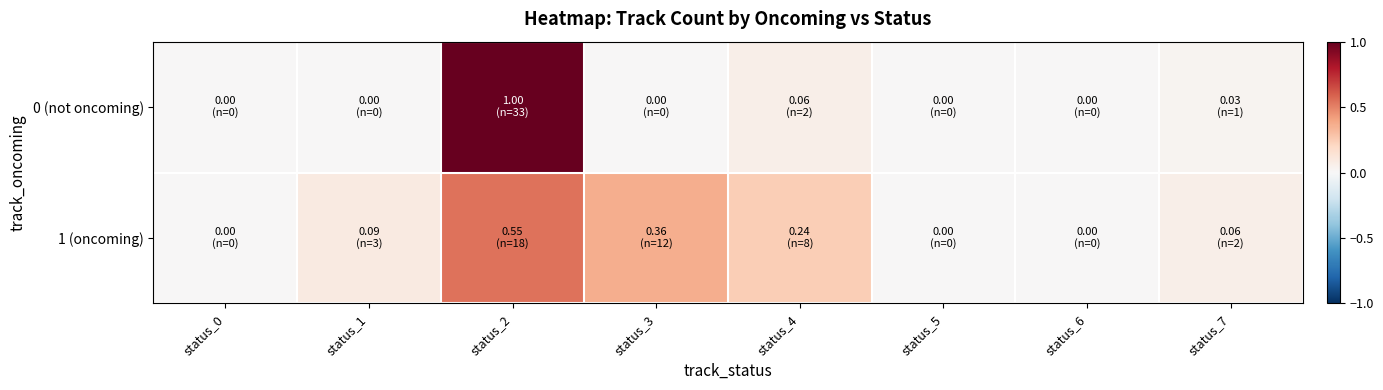

Which series has the largest total across all categories?

1 (oncoming)